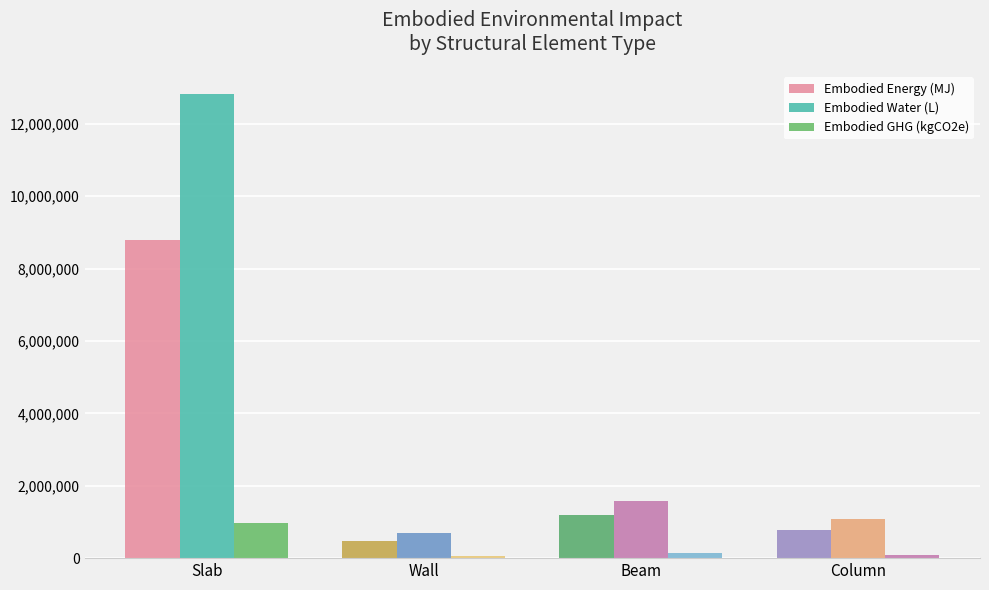

List the series in order of their overall mean, highest first.

Embodied Water (L), Embodied Energy (MJ), Embodied GHG (kgCO2e)